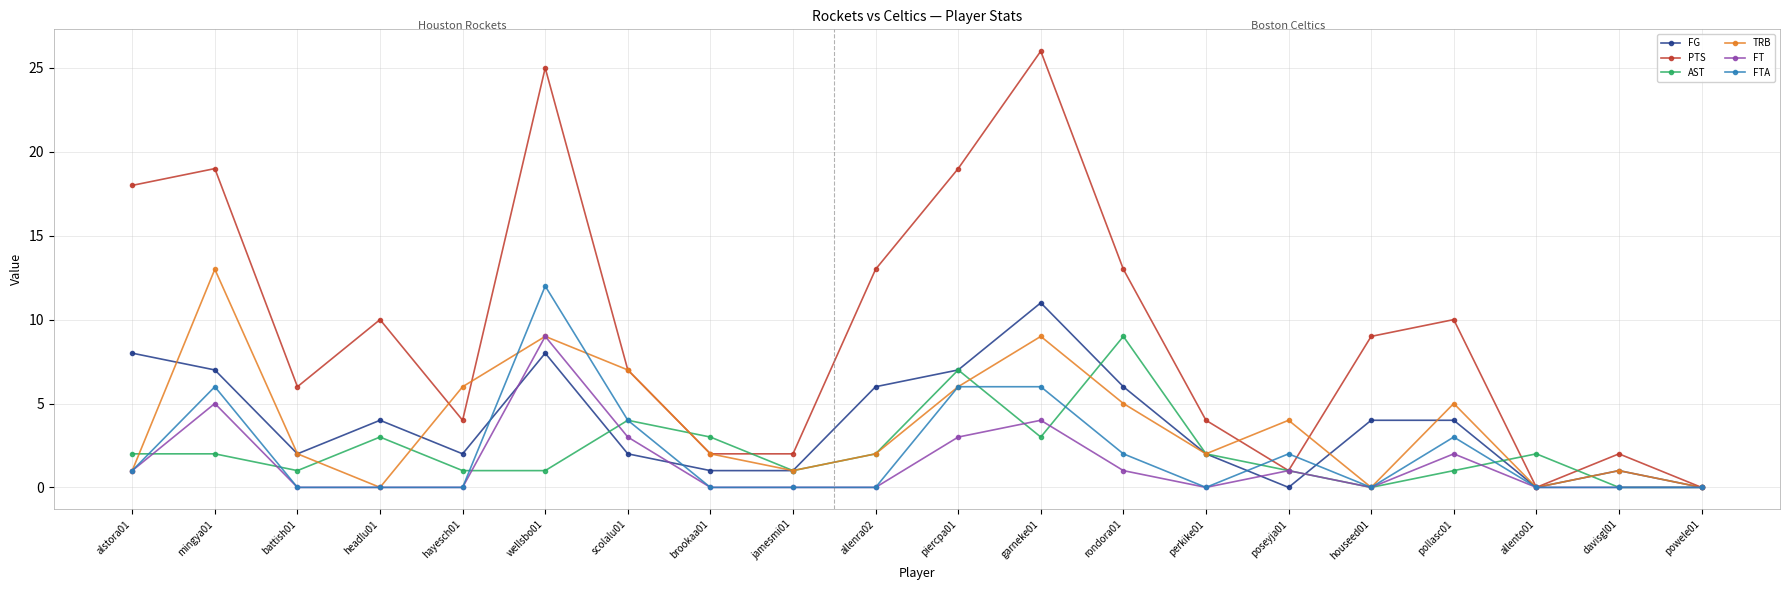

What is the total value across all series at wellsbo01?

64